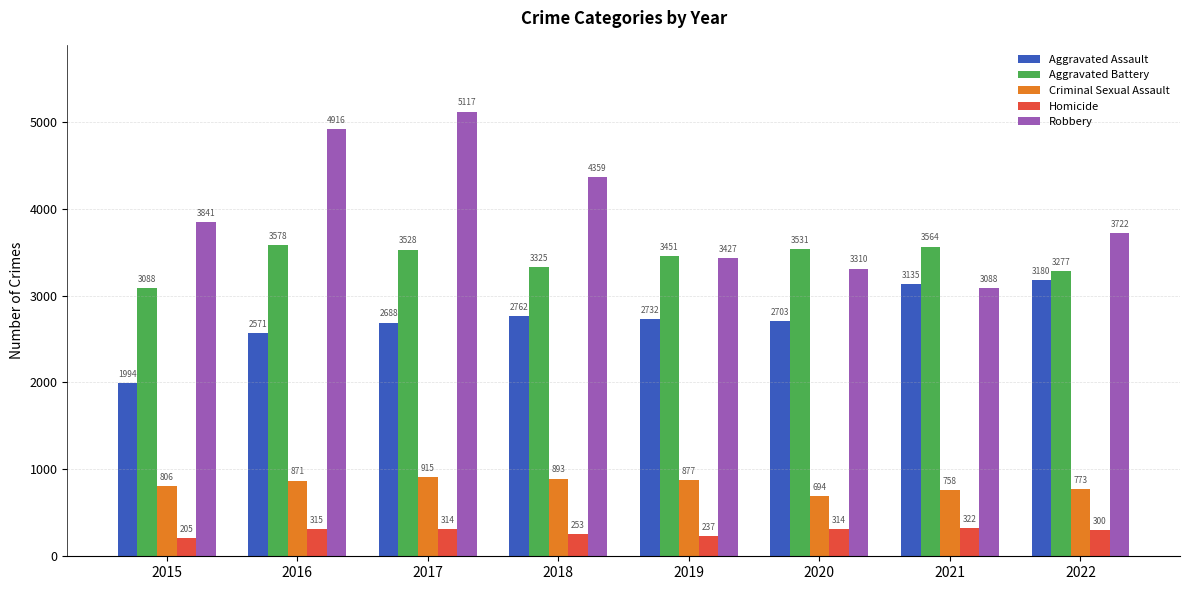

At how many categories does at least one series exceed 2787?

8